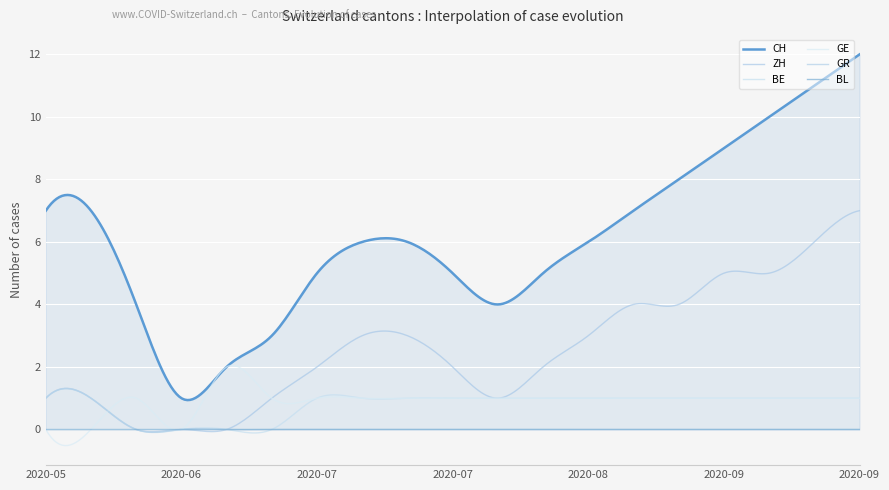

True or false: GE and CH cross at least once.

False